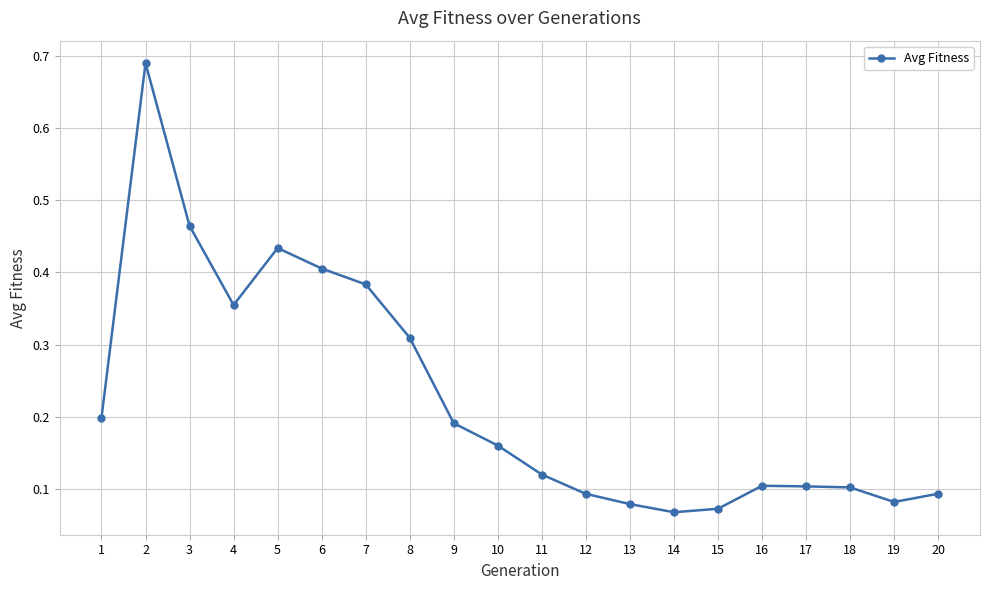

What is the sum of all values?

4.5